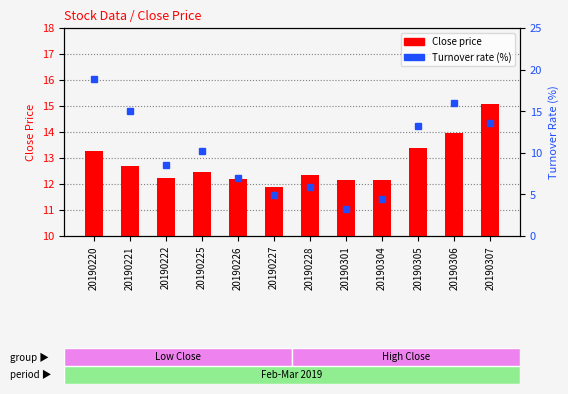

What is the minimum value for Close price?

11.9